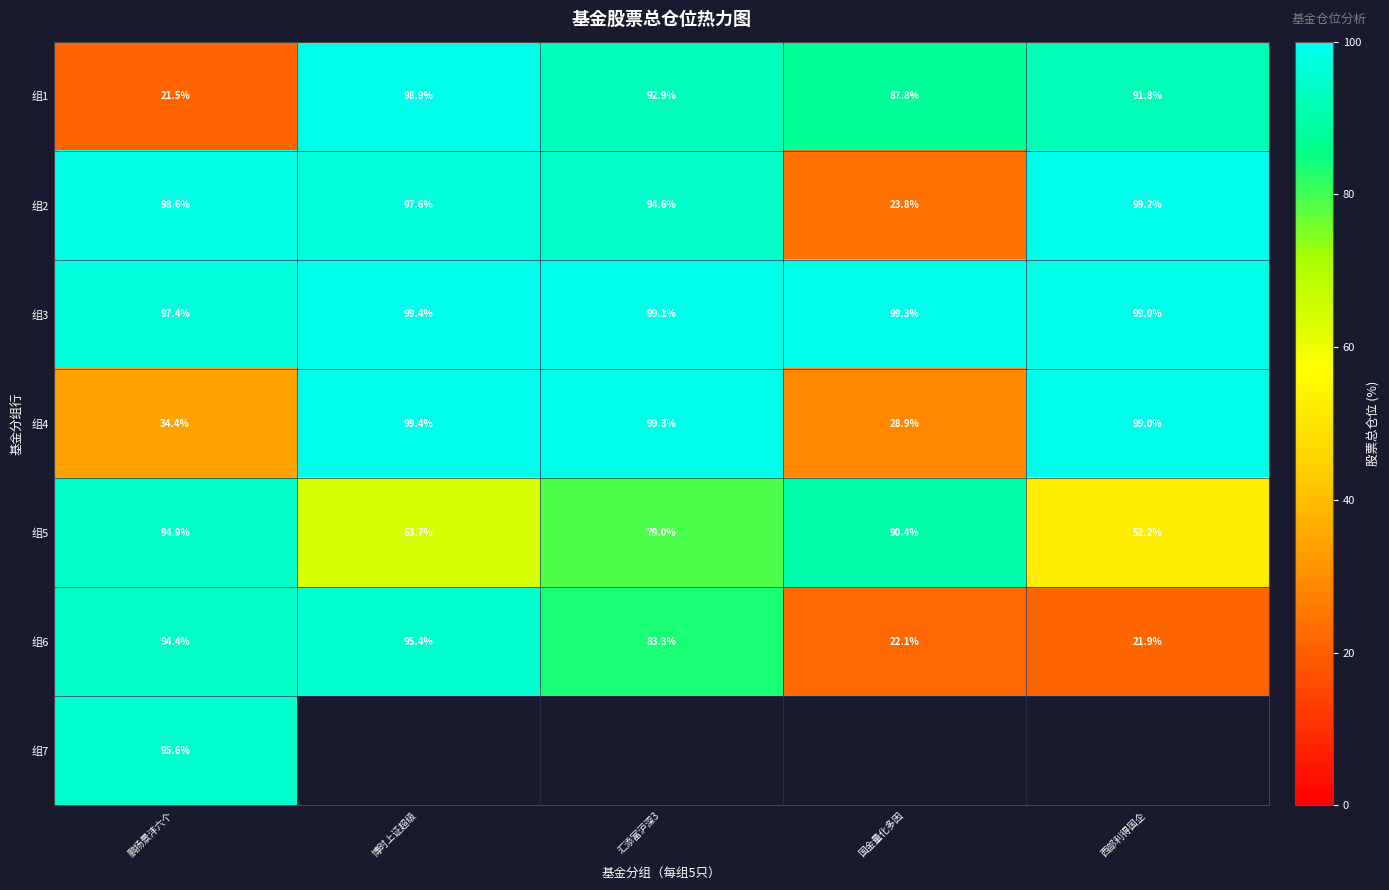

What is the sum of the 组2 values at 鹏扬景沣六个 and 博时上证超级?

196.2